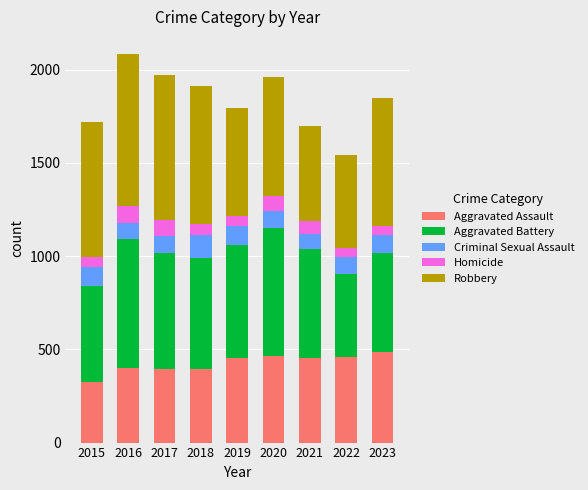

What is the difference between the second highest and minimum values in the Aggravated Assault series?

143